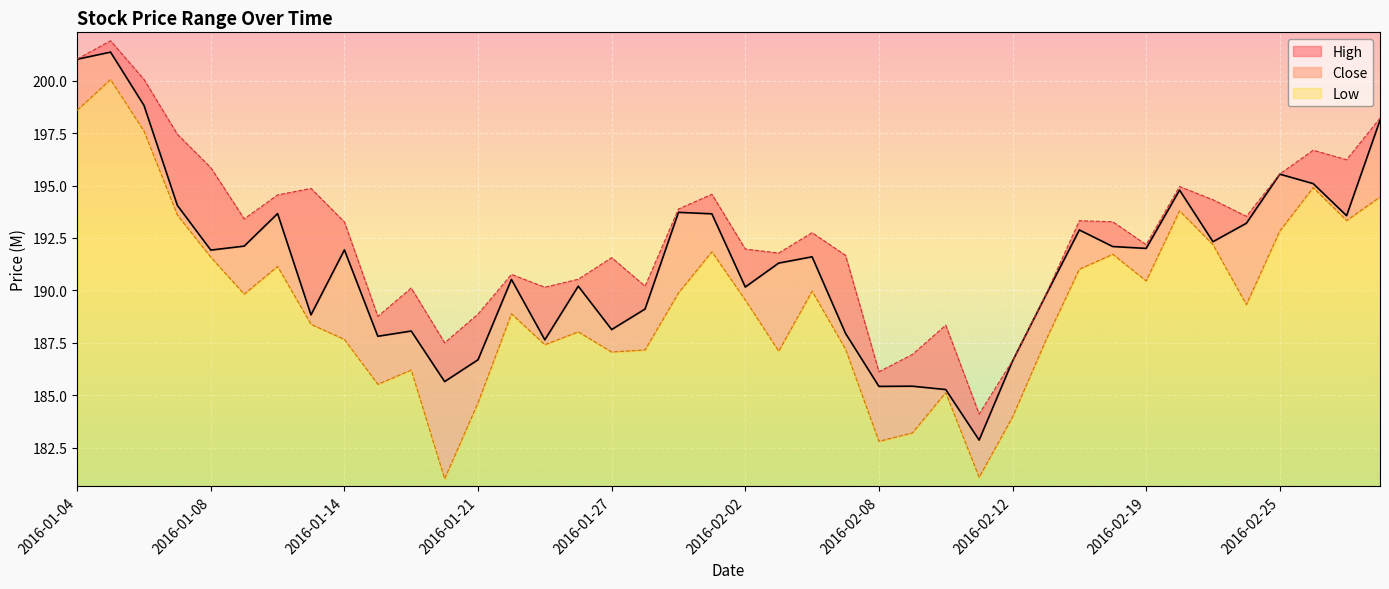

True or false: Low and Close intersect in this chart.

False